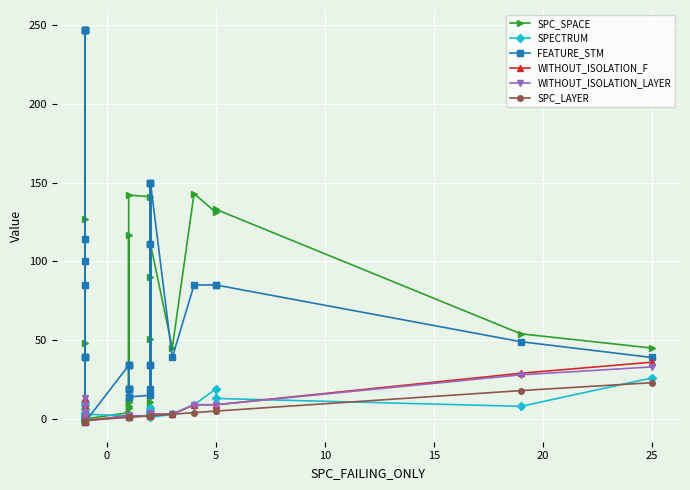

What is the difference between the maximum and minimum values in the SPC_LAYER series?

24